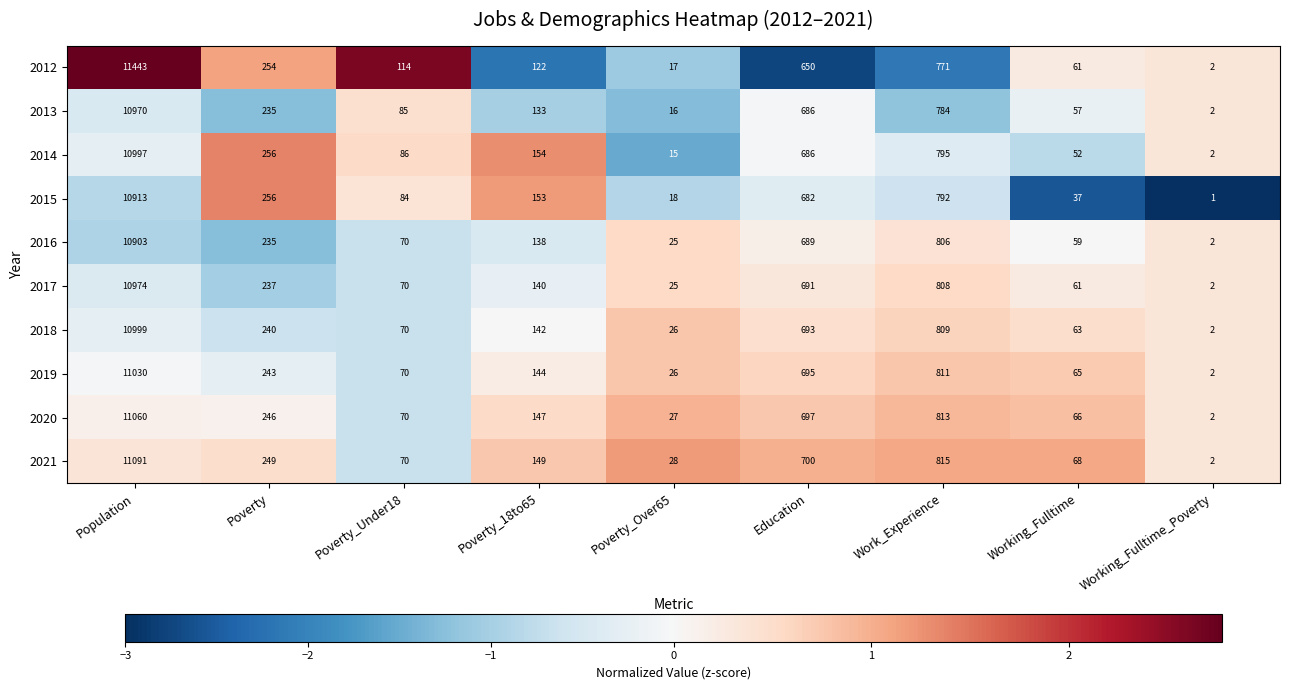

Count the number of data series in this chart.

10